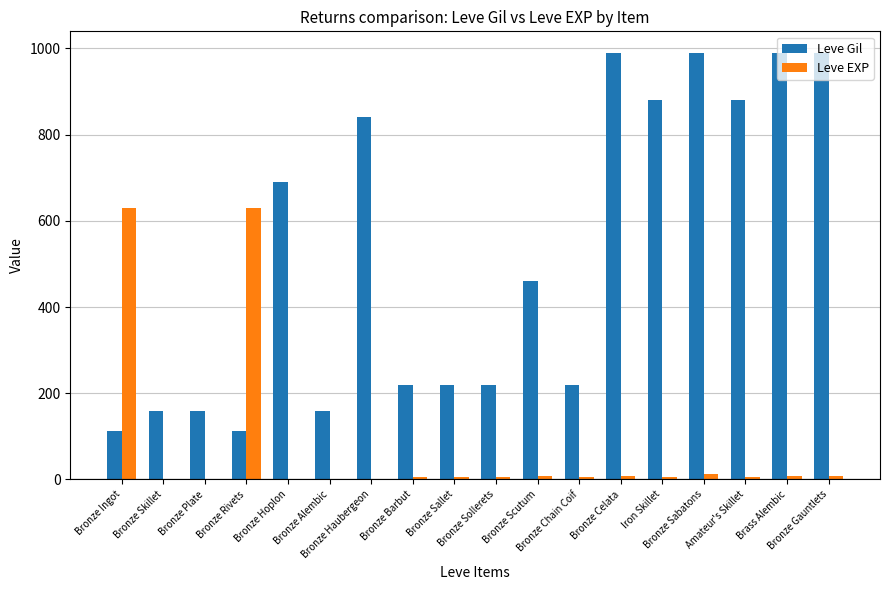

What is the maximum value for Leve EXP?

630